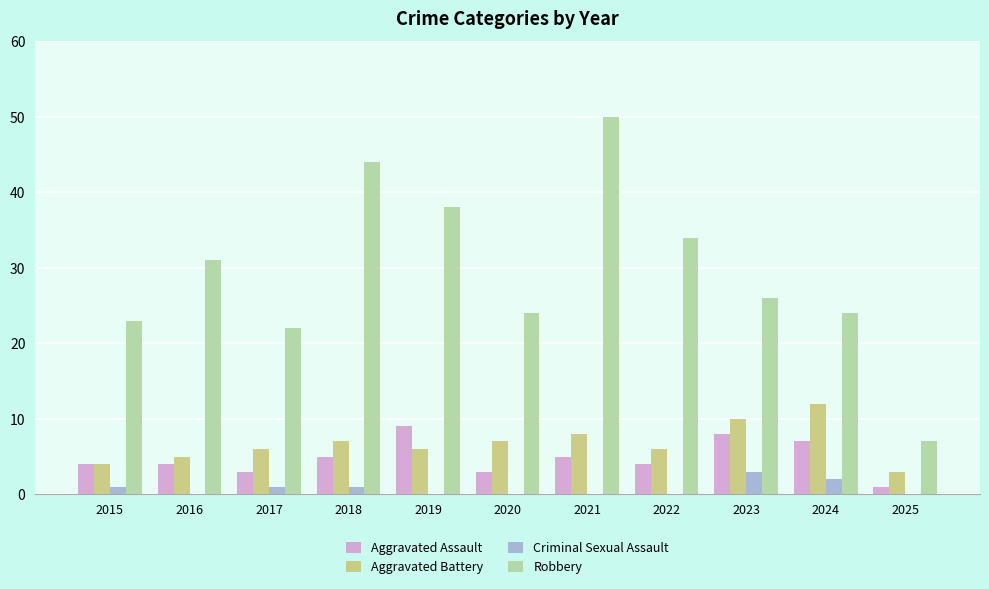

What is the total value across all series at 2018?

57